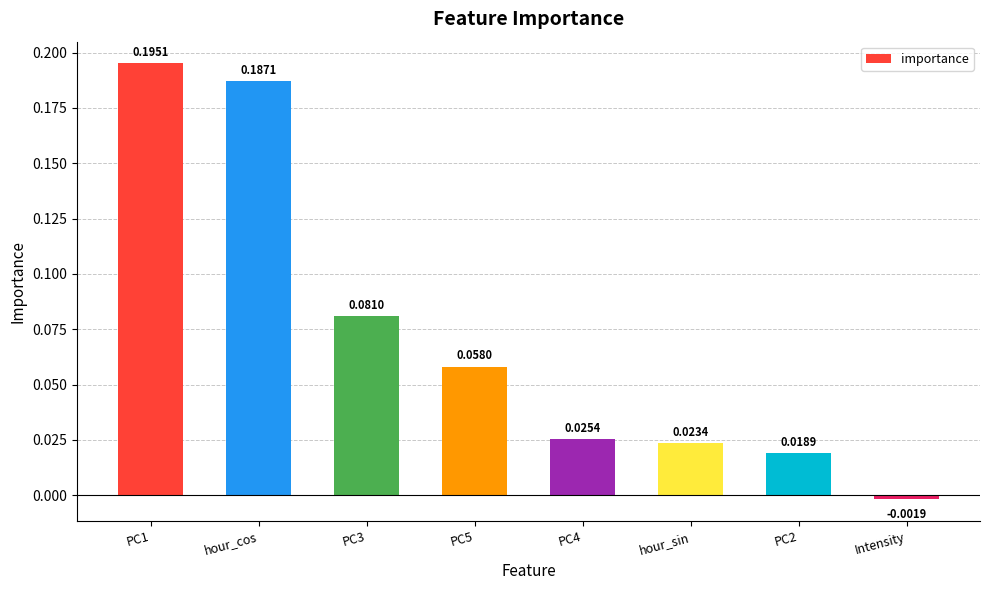

List the labels in order of value, smallest first.

Intensity, PC2, hour_sin, PC4, PC5, PC3, hour_cos, PC1